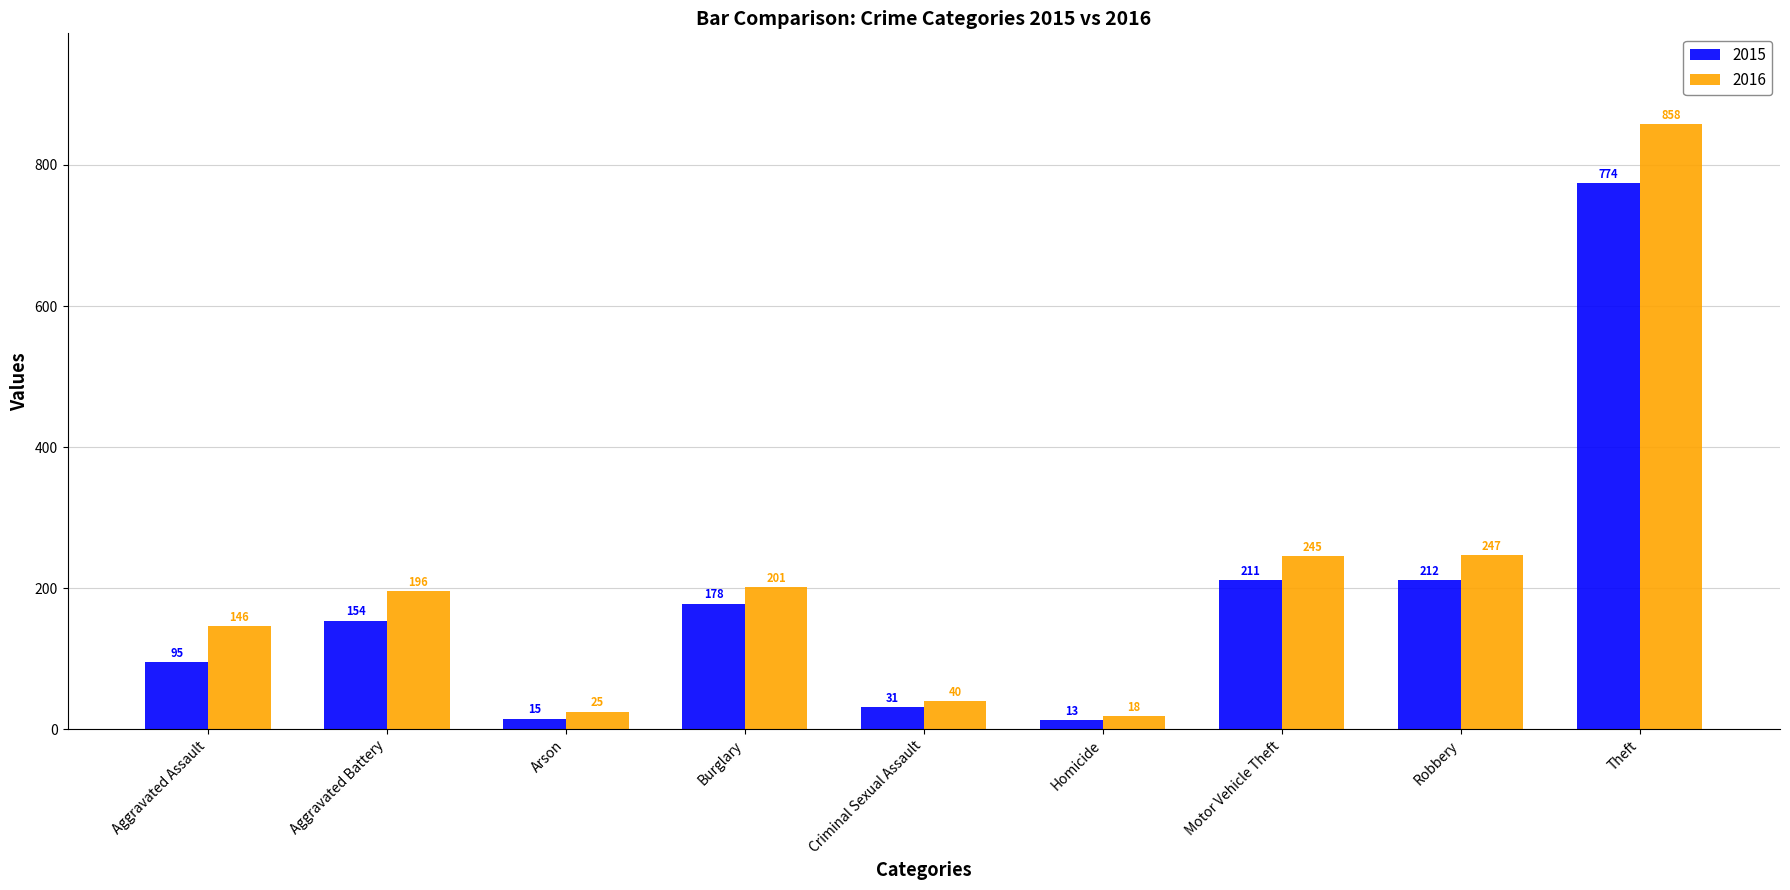

Reading right to left, extract all data points from this chart.

2015: Theft=774	Robbery=212	Motor Vehicle Theft=211	Homicide=13	Criminal Sexual Assault=31	Burglary=178	Arson=15	Aggravated Battery=154	Aggravated Assault=95
2016: Theft=858	Robbery=247	Motor Vehicle Theft=245	Homicide=18	Criminal Sexual Assault=40	Burglary=201	Arson=25	Aggravated Battery=196	Aggravated Assault=146